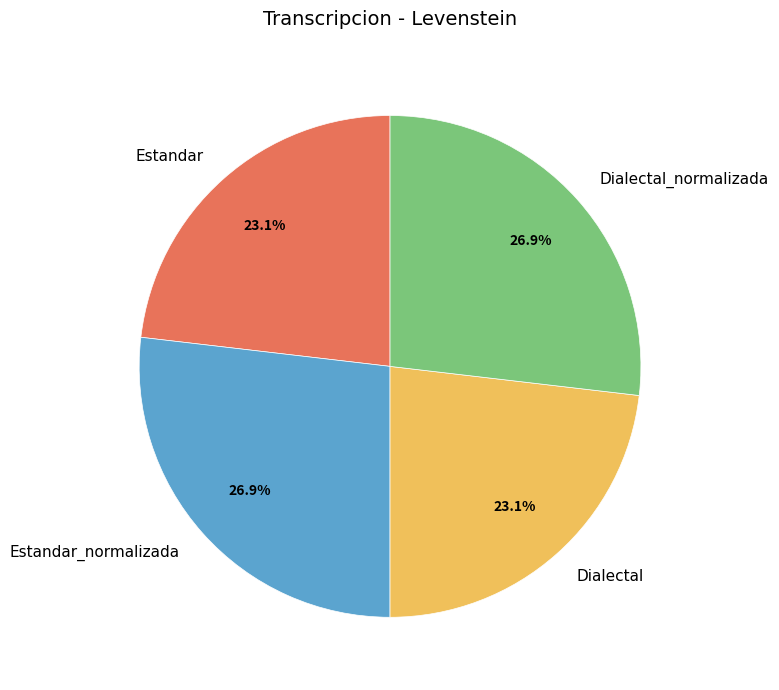

The Dialectal slice represents 17% of the pie. True or false?

False